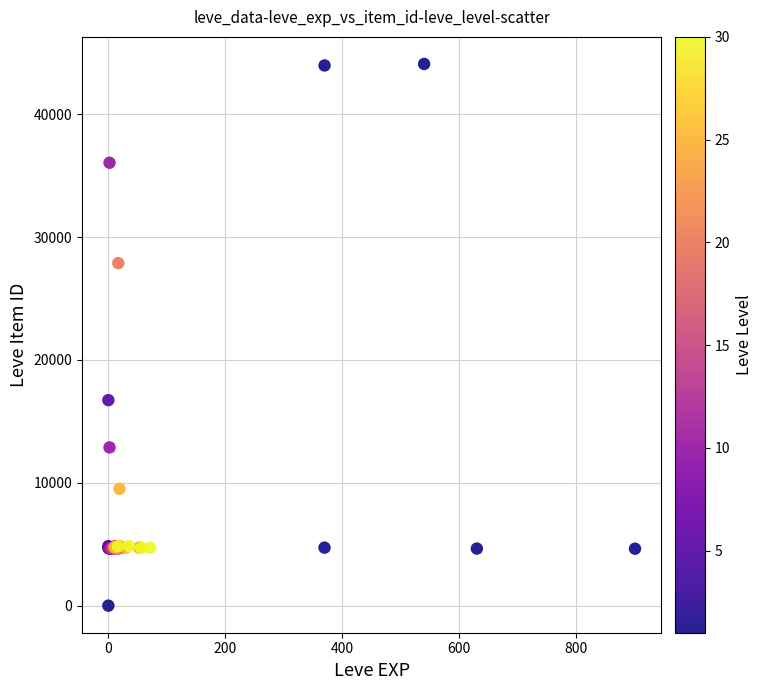

What Y value in the scatter plot is closest to 22050?

16734